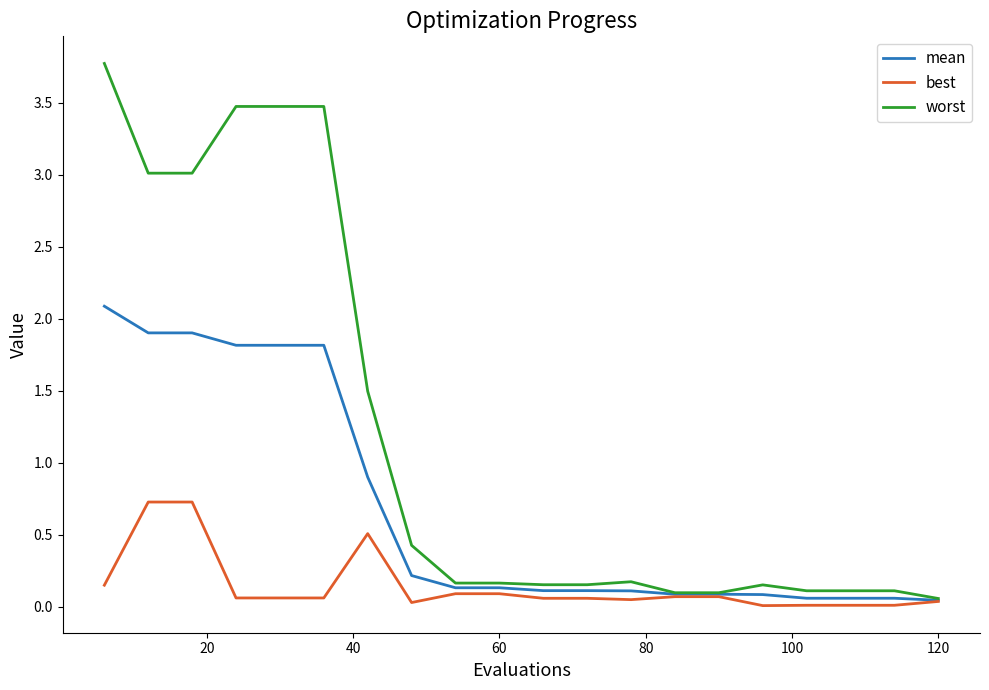

What is the sum of all mean values?

13.5